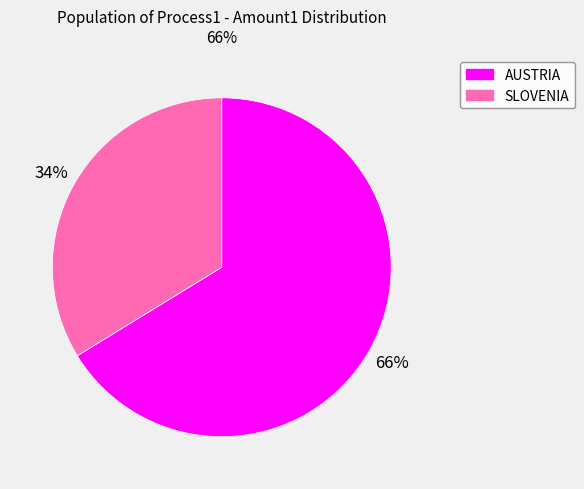

To the nearest percent, what percentage of the pie is AUSTRIA?

66%